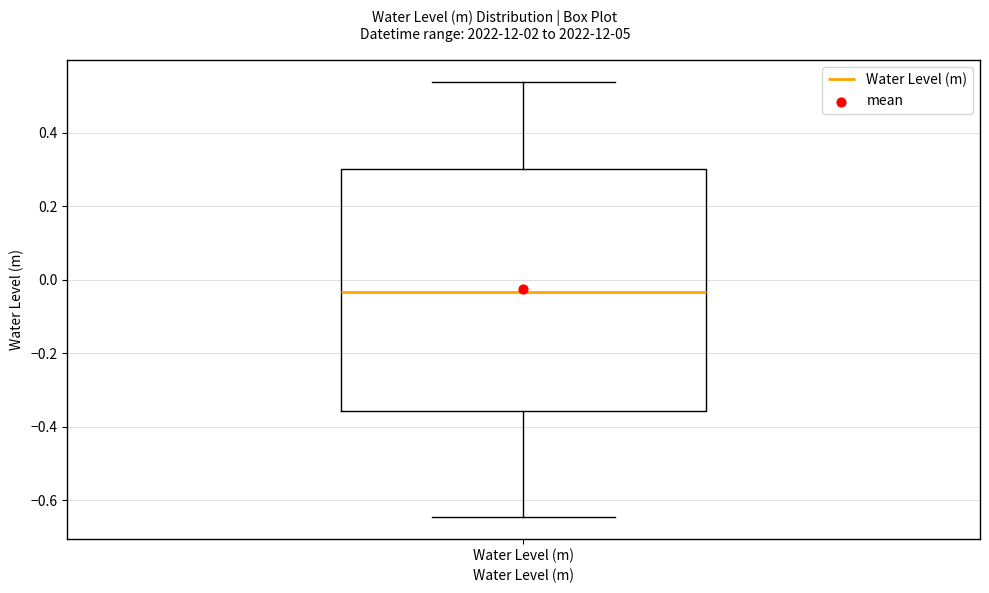

Read this box plot against the y-axis: the position of the median line, the range covered by the box, and the ends of both whiskers. The values are not printed on the chart, so give them approximately, as read against the axis.

median -0.04, box -0.36 to 0.30, whiskers -0.64 to 0.54